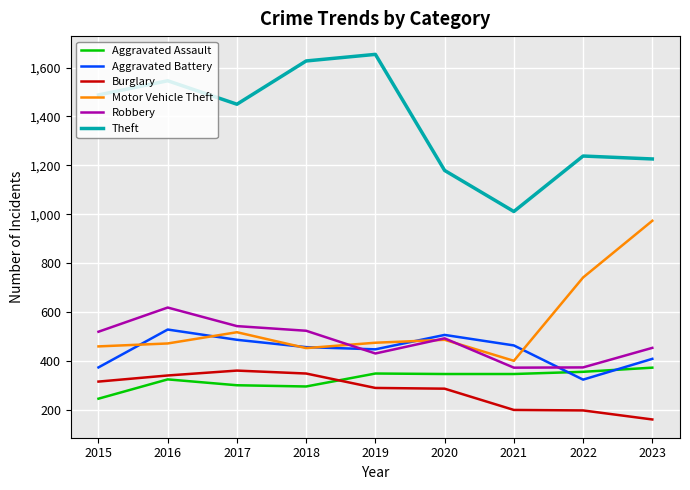

What value does the Robbery series have at 2019?

430